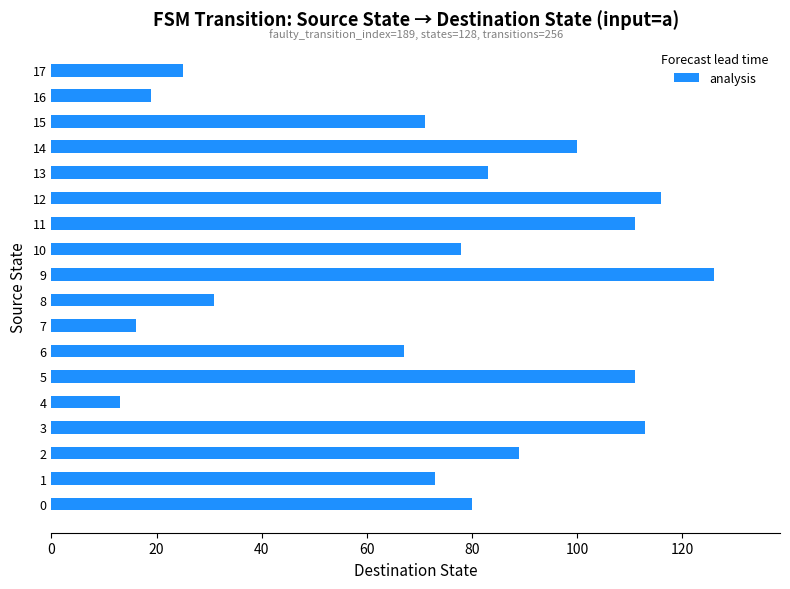

True or false: the data shows 197 at 12.

False